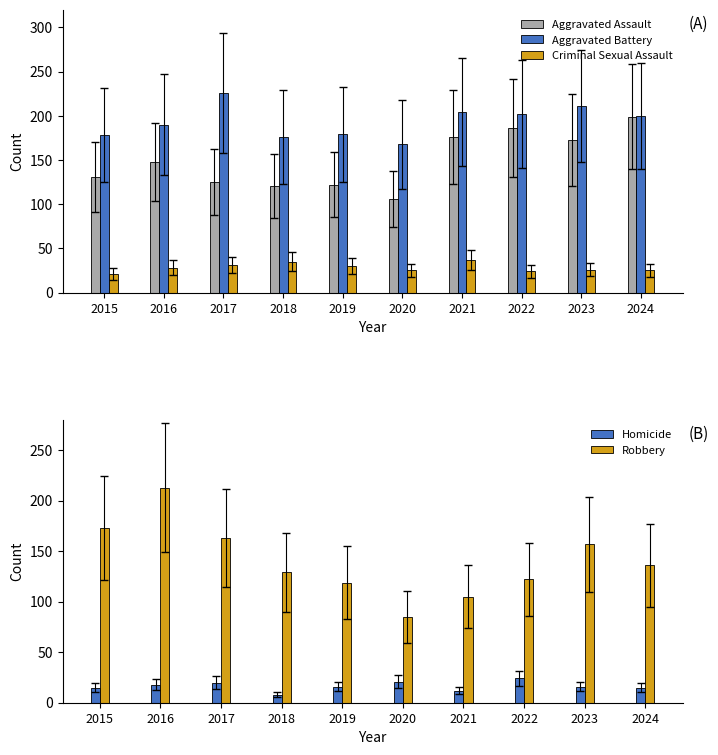

Is it true that Aggravated Battery equals 211 at 2023?

True